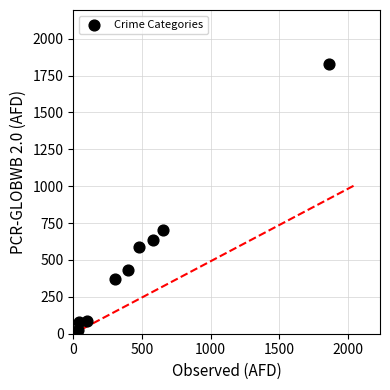

What Y value in the scatter plot is closest to 926?

706